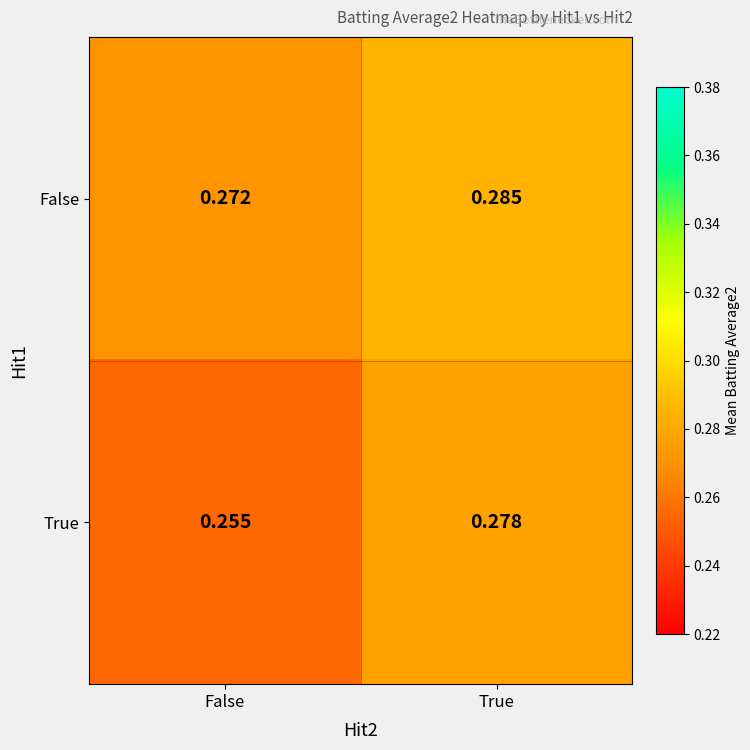

What is the total value across all series at True?

0.6